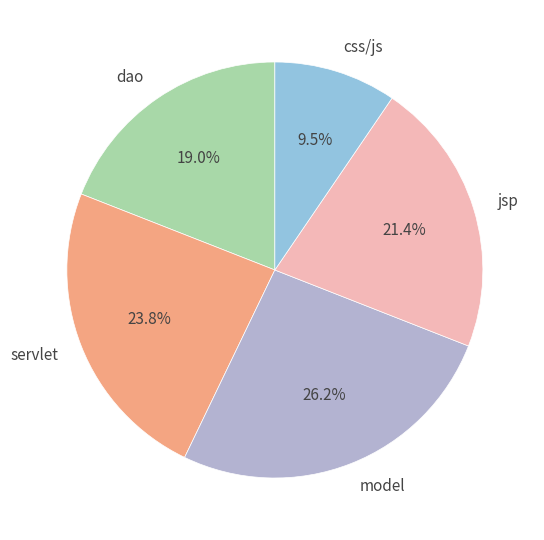

Approximately how many times larger is the value at dao compared to css/js?

2.0